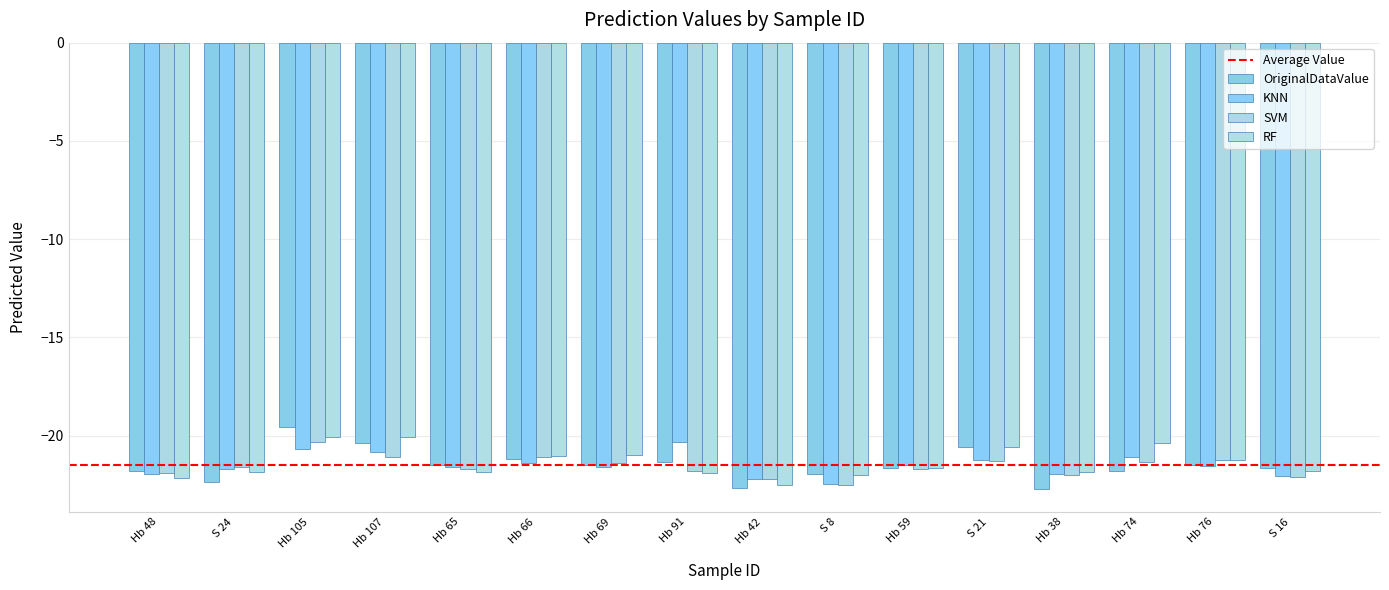

Count the number of categories in the chart.

16